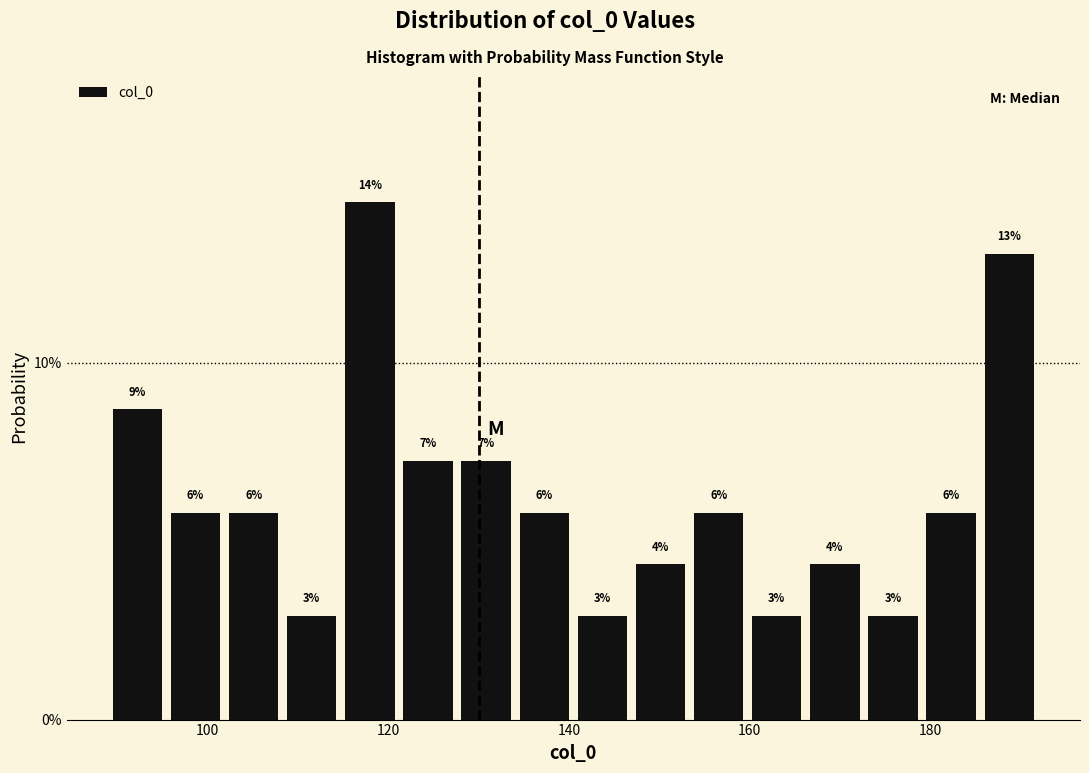

Around what value on the x-axis is the tallest bar? Give the approximate position of its centre, as read against the axis.

118